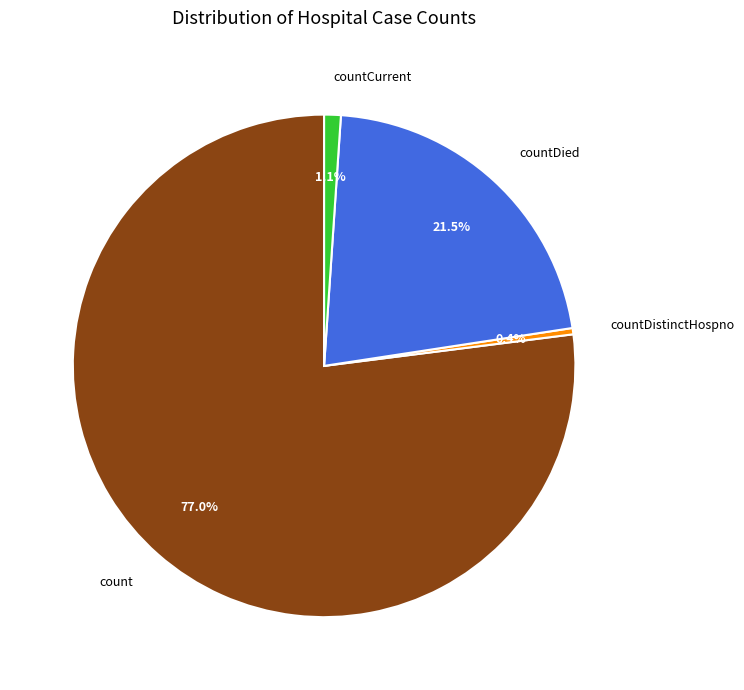

Which has a higher value, countDistinctHospno or countDied?

countDied